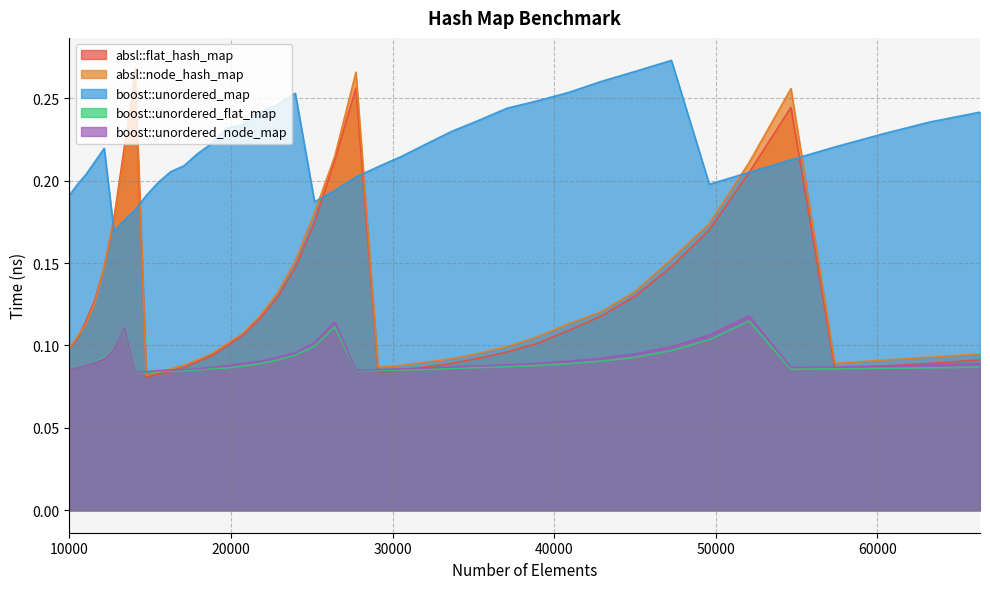

Between 54656 and 35335, which is larger?

54656